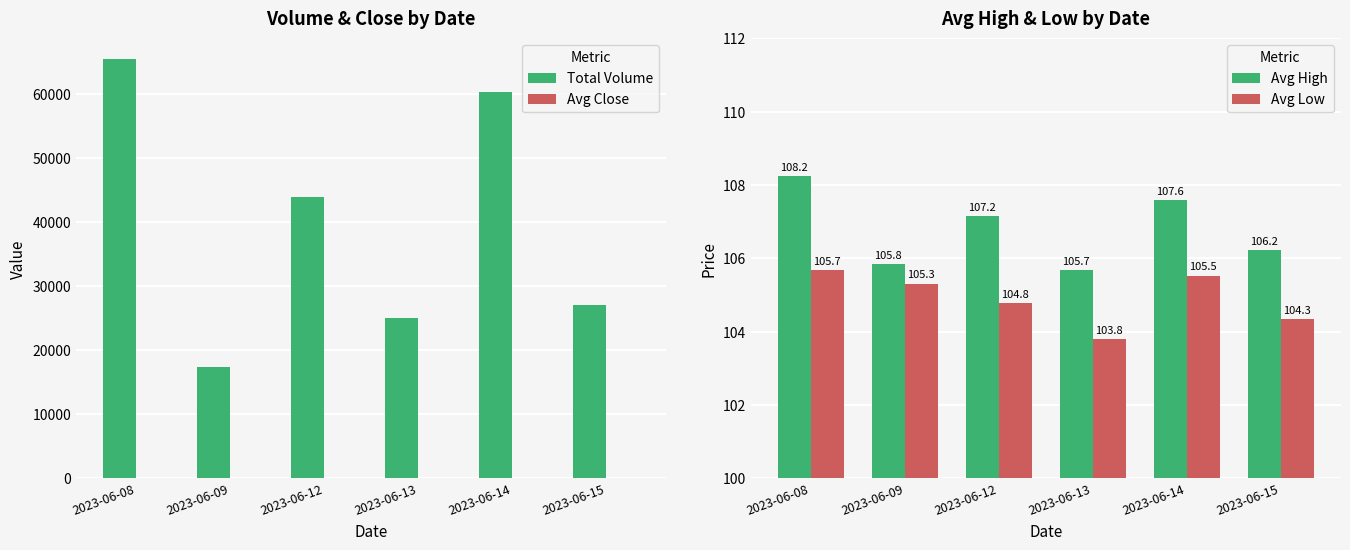

What is the value of the Avg Low bar at the 3rd from the left?

104.8